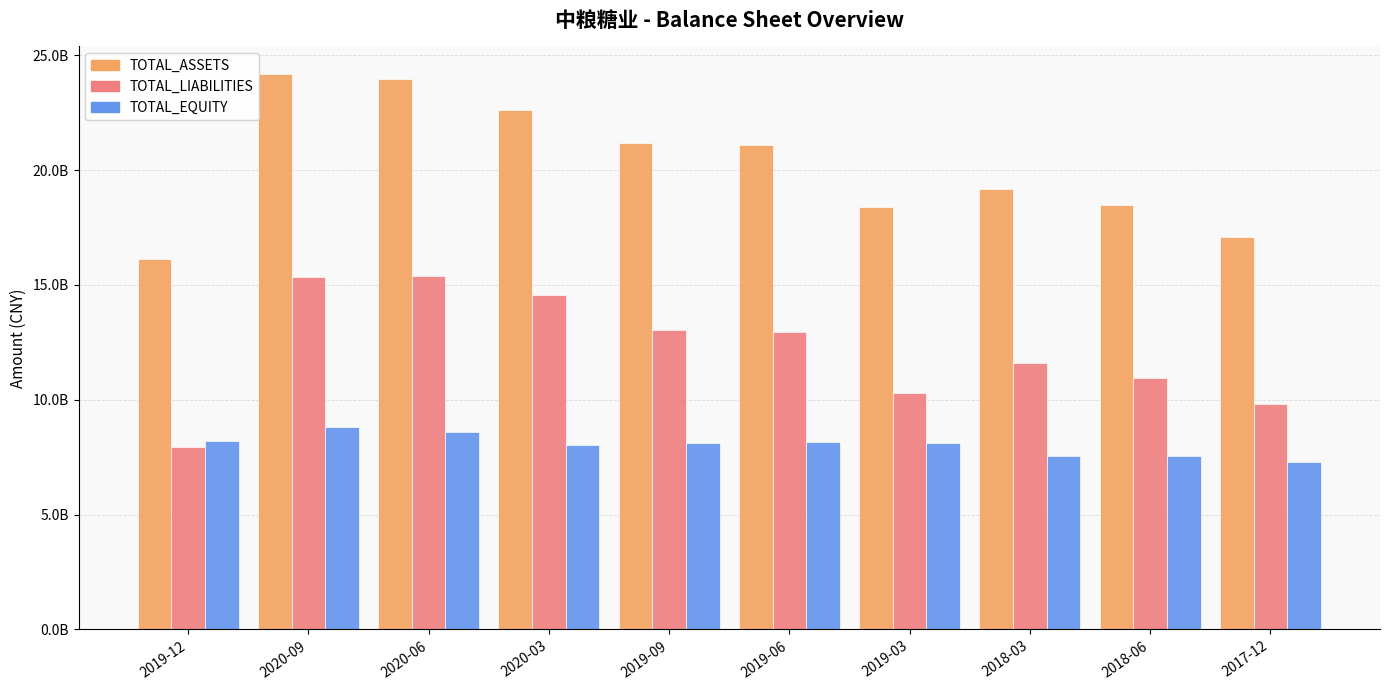

What is the sum of the TOTAL_EQUITY values at 2020-09 and 2019-12?

17022631088.2